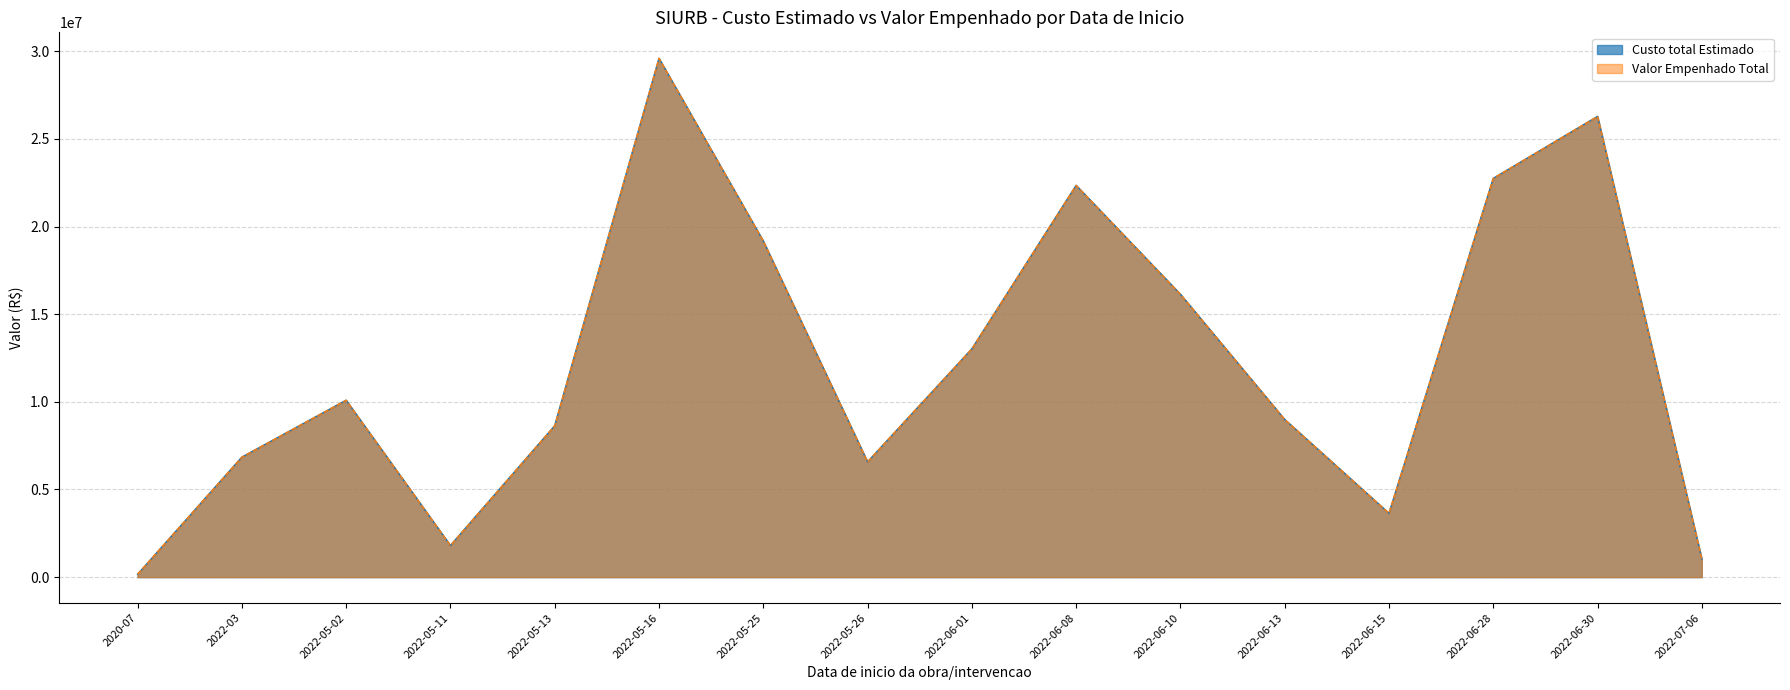

Which series has the largest range (max minus min)?

Custo total Estimado